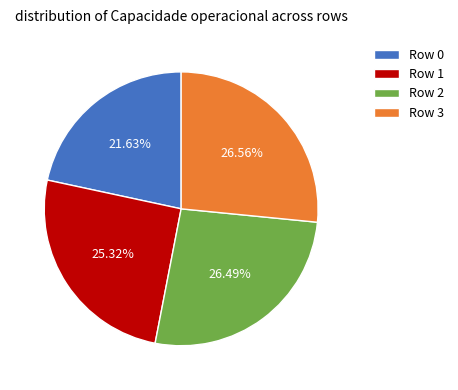

Which has a higher value, Row 3 or Row 1?

Row 3